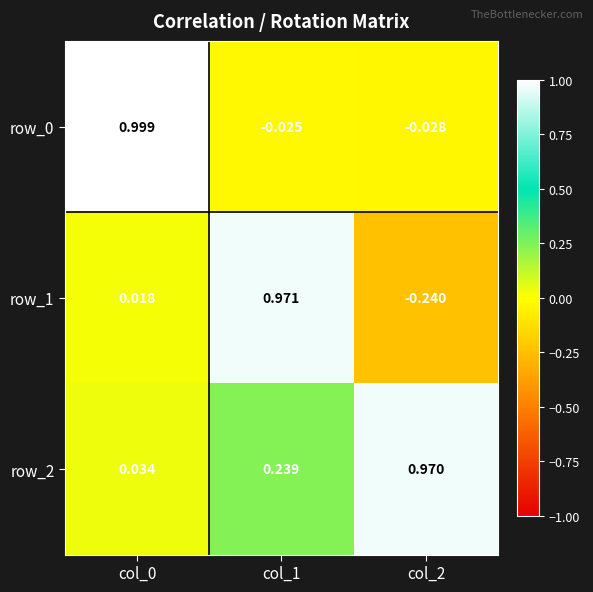

The value of row_0 at col_0 is 1.0. True or false?

True